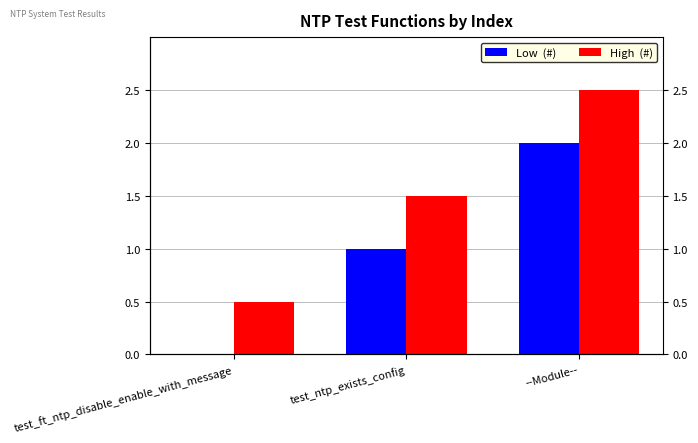

What is the label of the 1st bar from the left?

test_ft_ntp_disable_enable_with_message